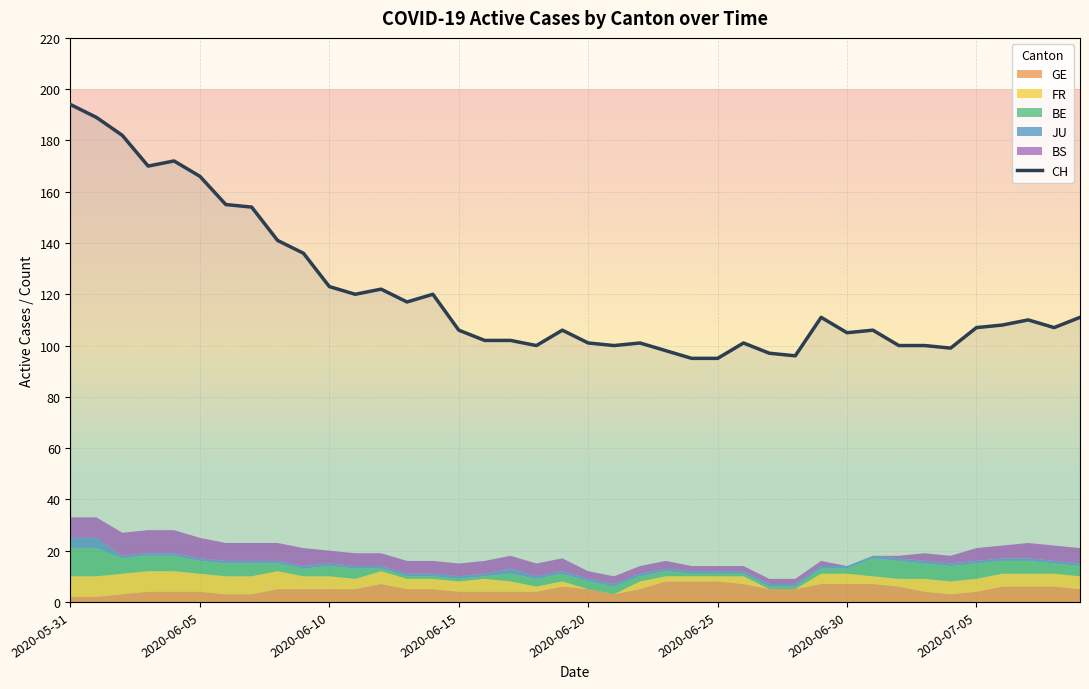

What is the value of the 39th point from the left?

107